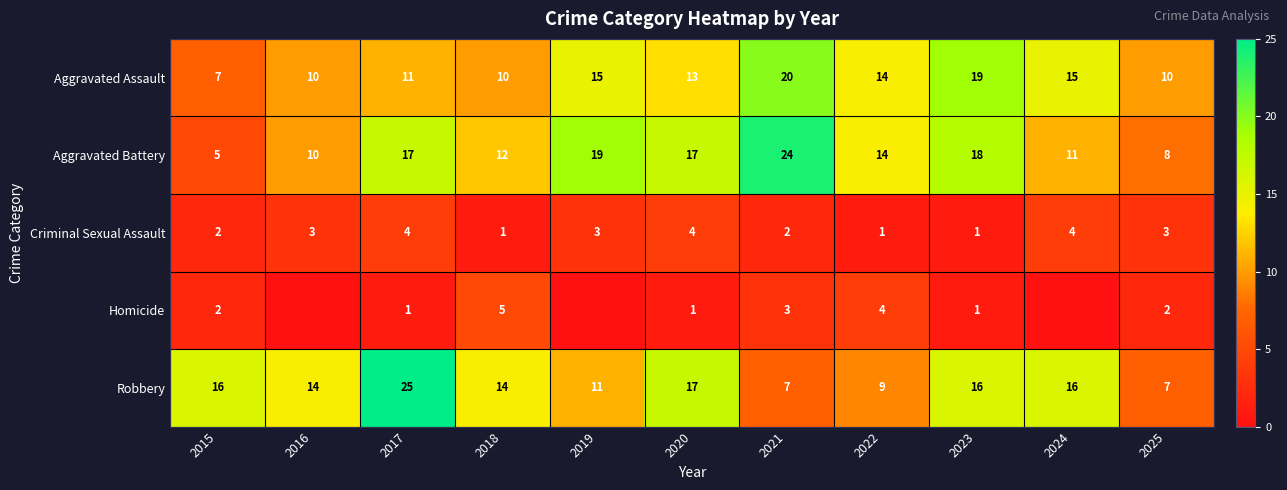

At which label does Aggravated Battery reach its minimum?

2015